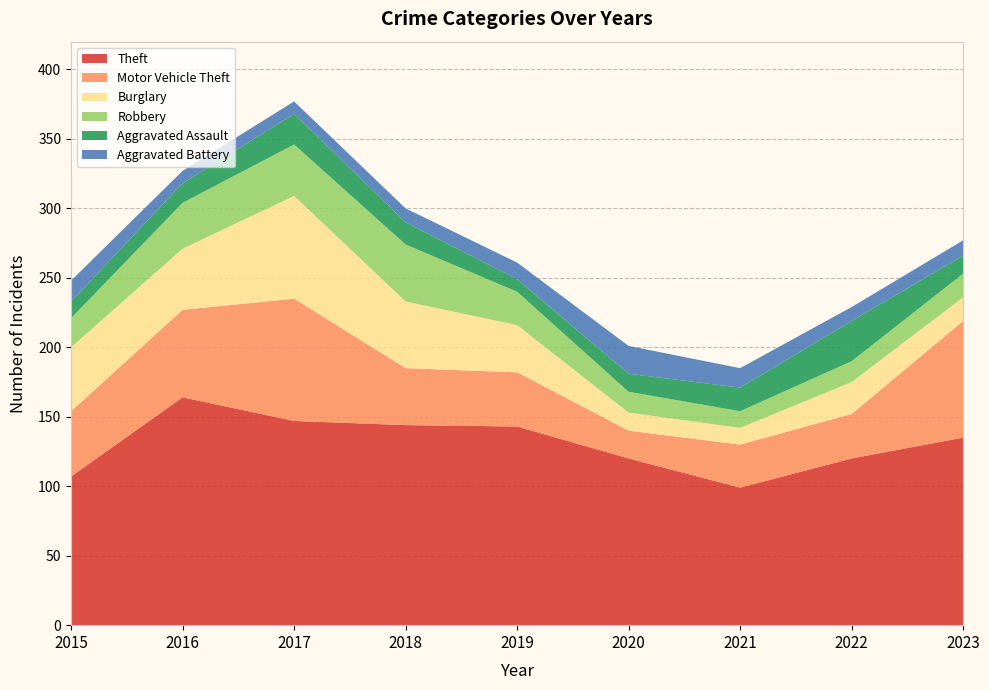

Reading left to right, what are all the values shown in this chart?

Theft: 2015=107	2016=164	2017=147	2018=144	2019=143	2020=120	2021=99	2022=120	2023=135
Motor Vehicle Theft: 2015=47	2016=63	2017=88	2018=41	2019=39	2020=20	2021=31	2022=32	2023=84
Burglary: 2015=46	2016=44	2017=74	2018=48	2019=34	2020=13	2021=12	2022=23	2023=17
Robbery: 2015=21	2016=33	2017=37	2018=41	2019=24	2020=15	2021=12	2022=15	2023=17
Aggravated Assault: 2015=12	2016=14	2017=22	2018=16	2019=9	2020=13	2021=17	2022=29	2023=13
Aggravated Battery: 2015=15	2016=9	2017=9	2018=10	2019=12	2020=20	2021=14	2022=10	2023=11